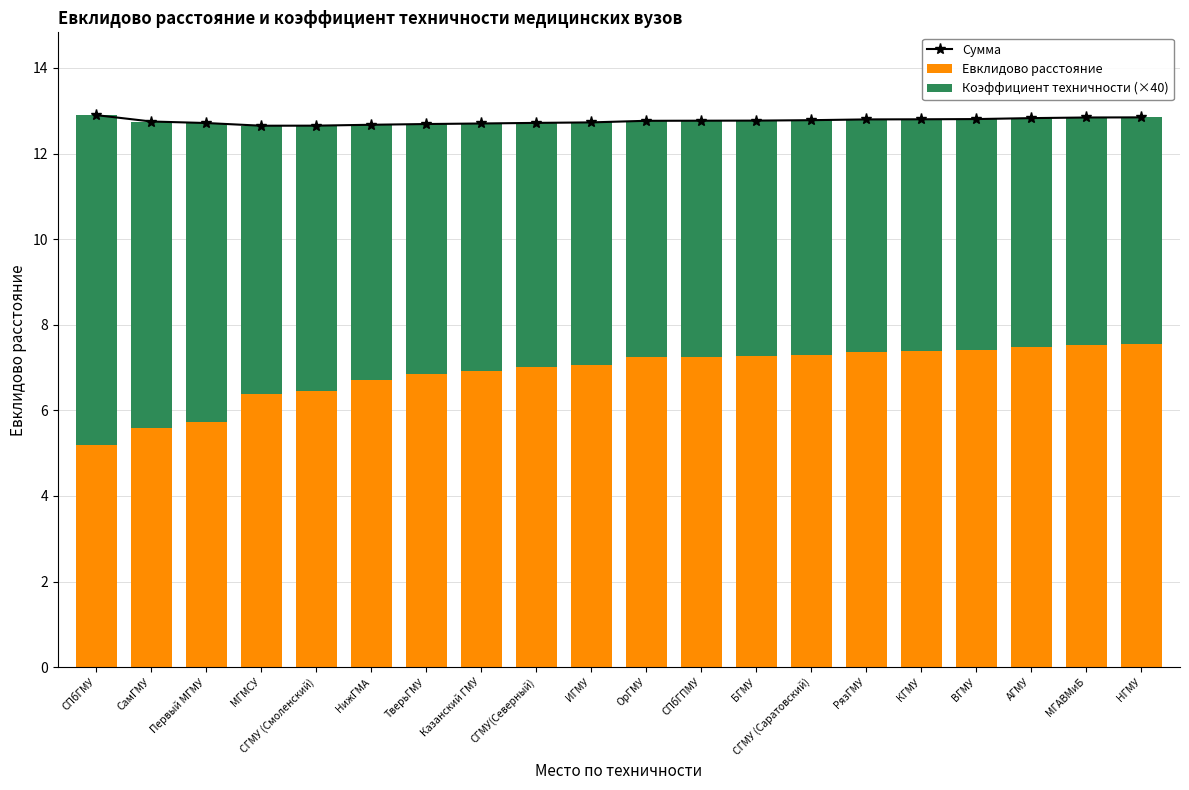

Reading left to right, transcribe all the data shown in this chart.

Сумма: 12.9	12.7	12.7	12.6	12.7	12.7	12.7	12.7	12.7	12.7	12.8	12.8	12.8	12.8	12.8	12.8	12.8	12.8	12.8	12.8
Евклидово расстояние: 5.2	5.6	5.7	6.4	6.5	6.7	6.8	6.9	7.0	7.1	7.2	7.2	7.3	7.3	7.4	7.4	7.4	7.5	7.5	7.5
Коэффициент техничности (×40): 7.7	7.2	7.0	6.3	6.2	6.0	5.8	5.8	5.7	5.7	5.5	5.5	5.5	5.5	5.4	5.4	5.4	5.3	5.3	5.3